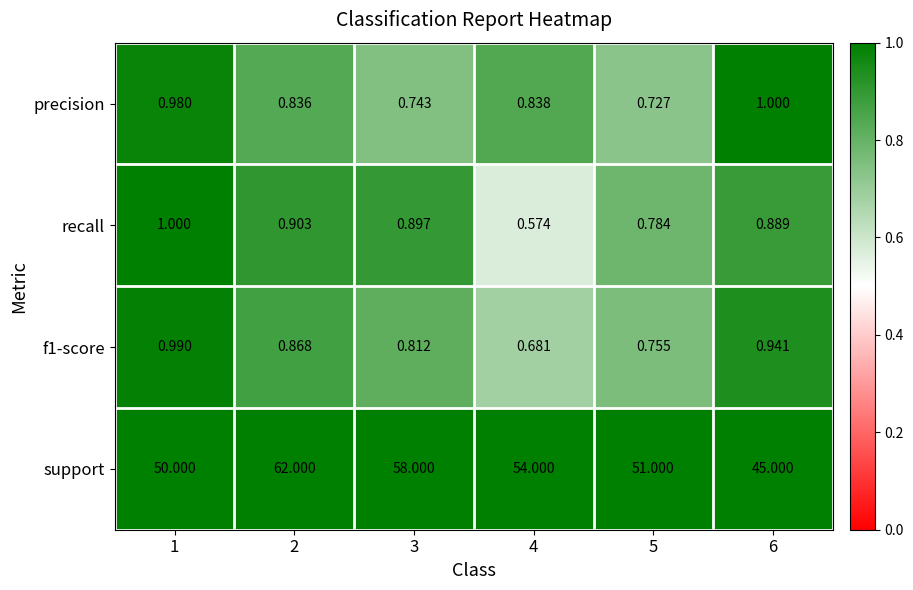

Which series has the widest spread of values?

support